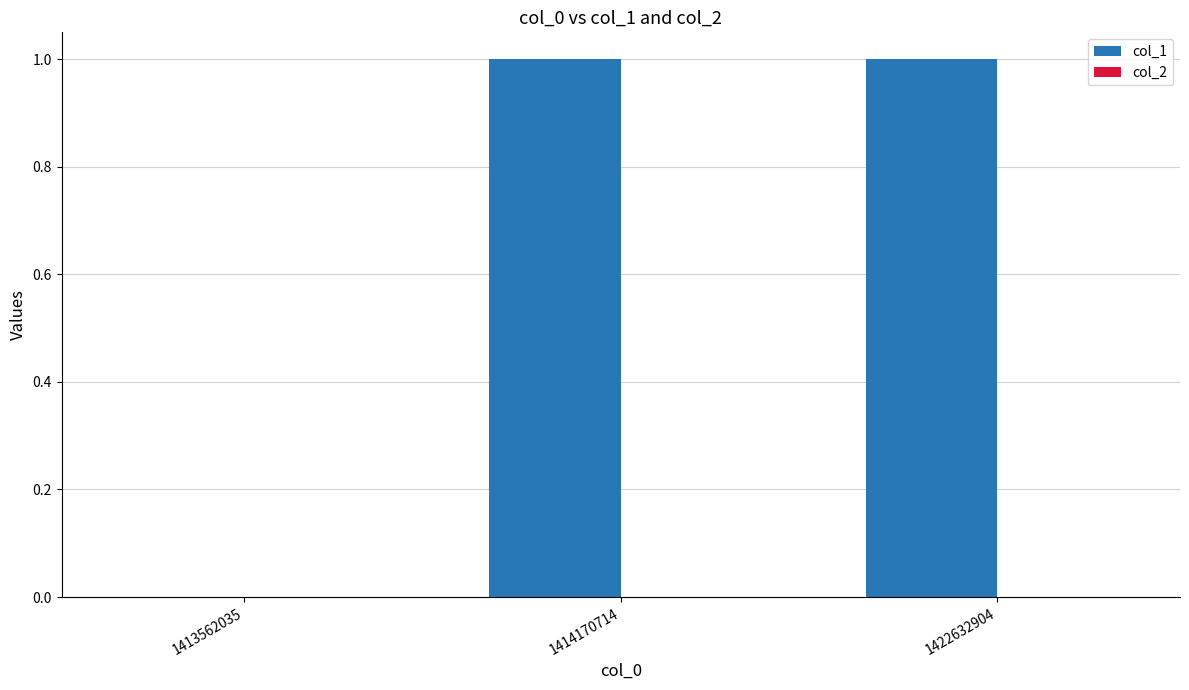

Which has a higher value, 1413562035 or 1422632904?

1422632904